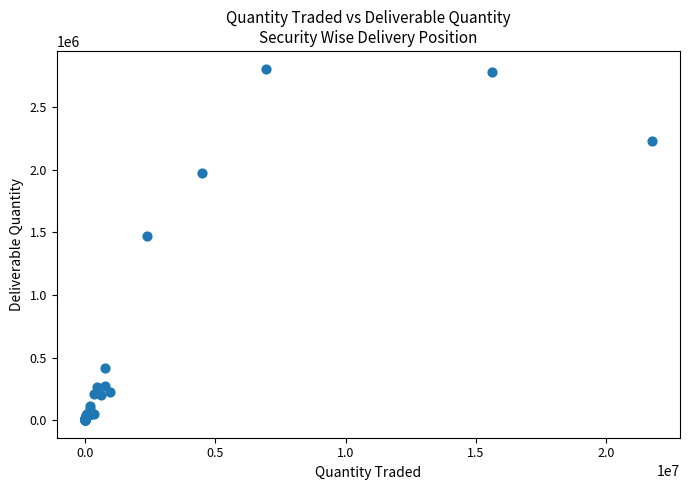

What Y value in the scatter plot is closest to 1403578?

1473125